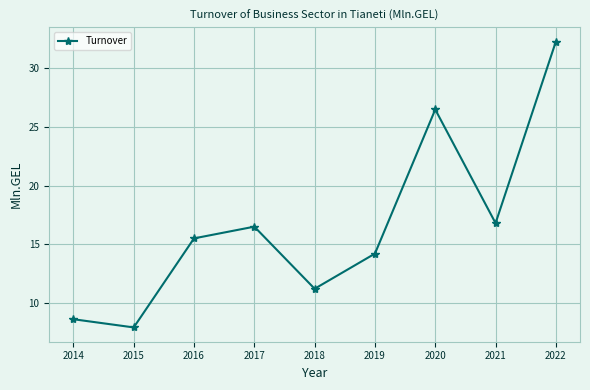

Reading left to right, list all the values displayed in this chart.

2014=8.6	2015=7.9	2016=15.5	2017=16.5	2018=11.2	2019=14.2	2020=26.5	2021=16.8	2022=32.3